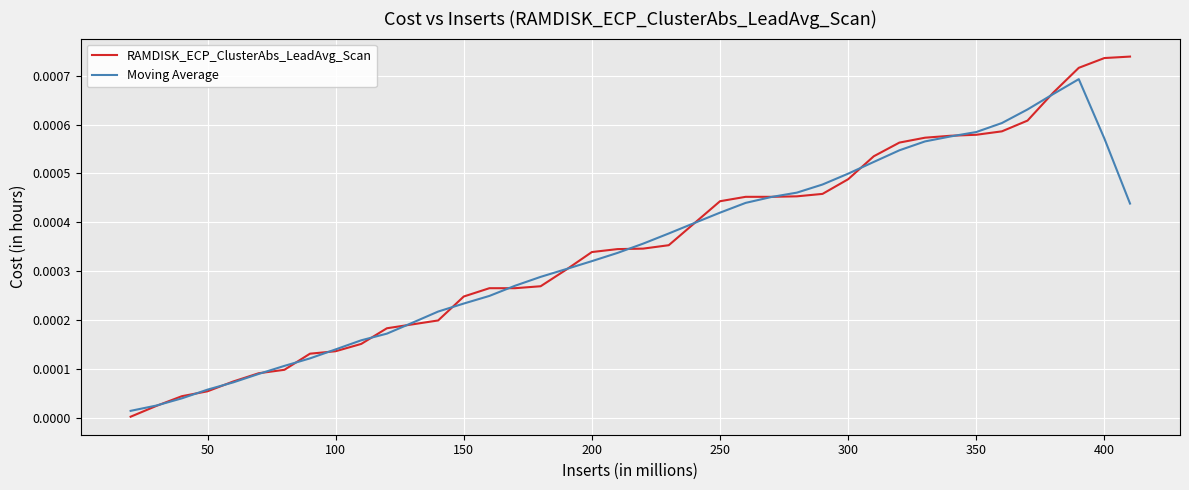

List the series in order of their overall mean, highest first.

RAMDISK_ECP_ClusterAbs_LeadAvg_Scan, Moving Average